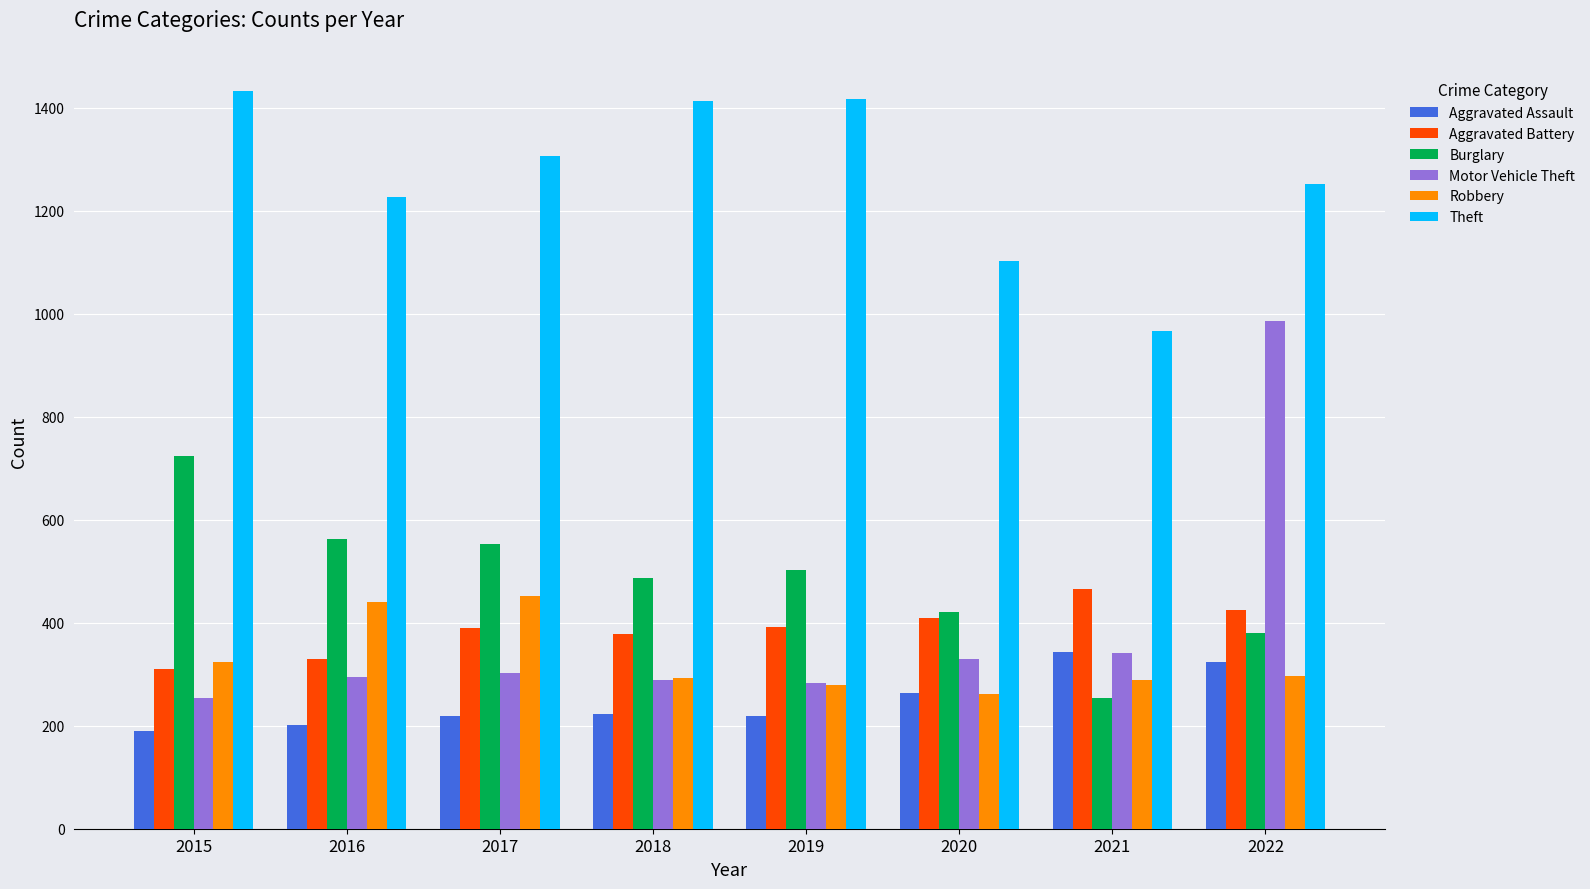

What is the spread (max minus min) of values at 2016?

1024